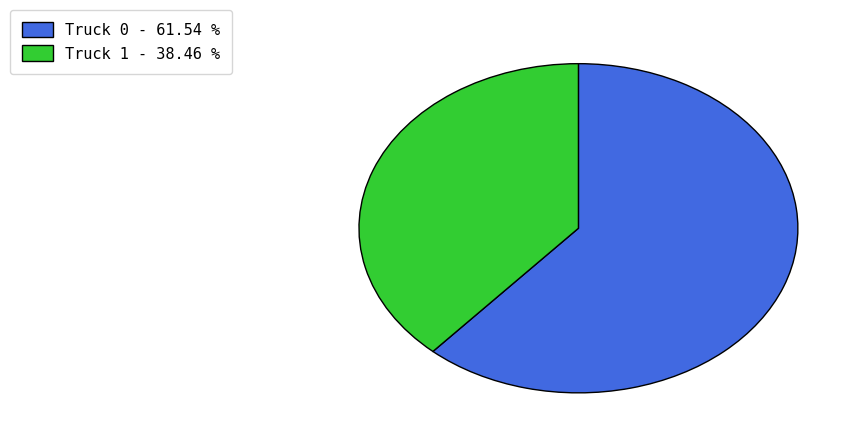

What is the ratio of the value at Truck 0 to the value at Truck 1?

1.6